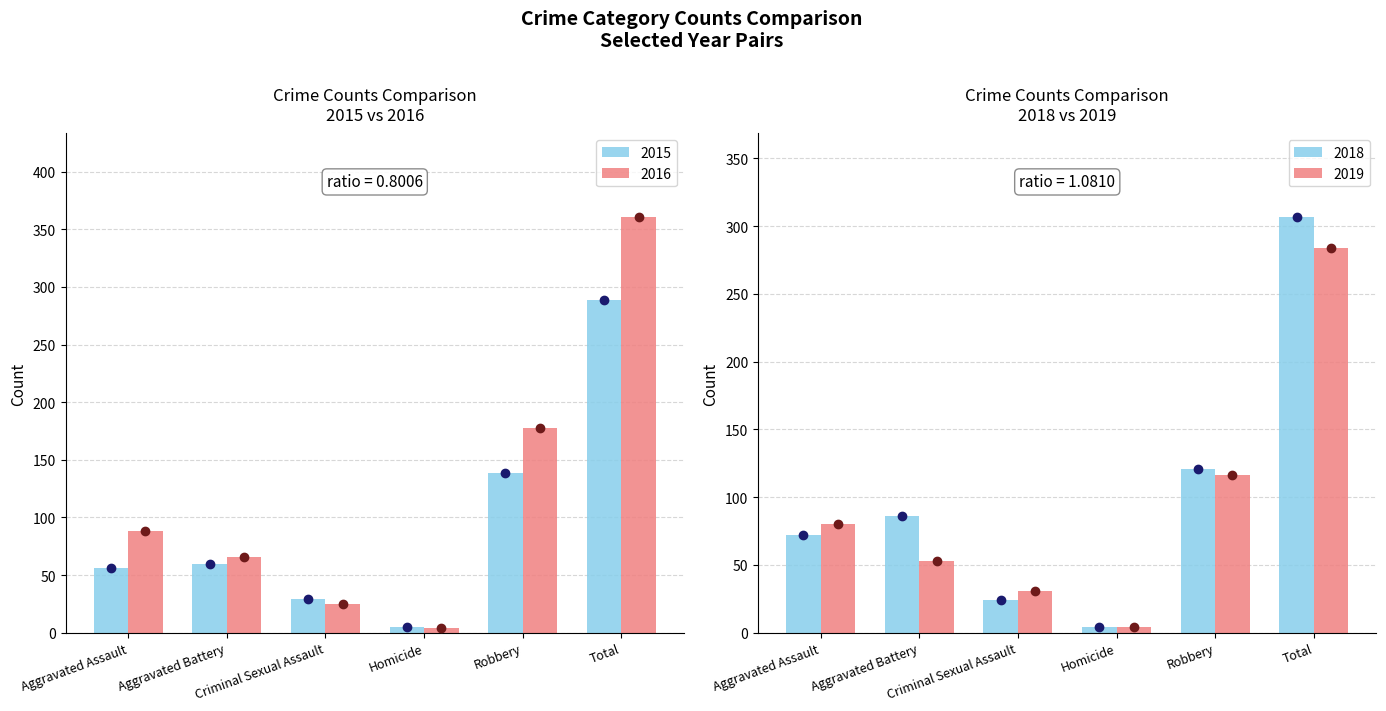

What is the label of the 6th bar from the left?

Total